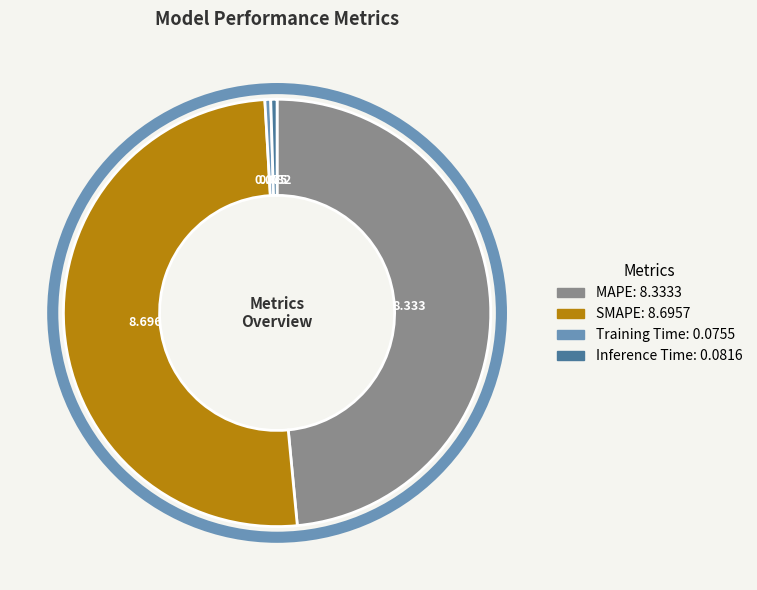

Which slice is the largest?

SMAPE